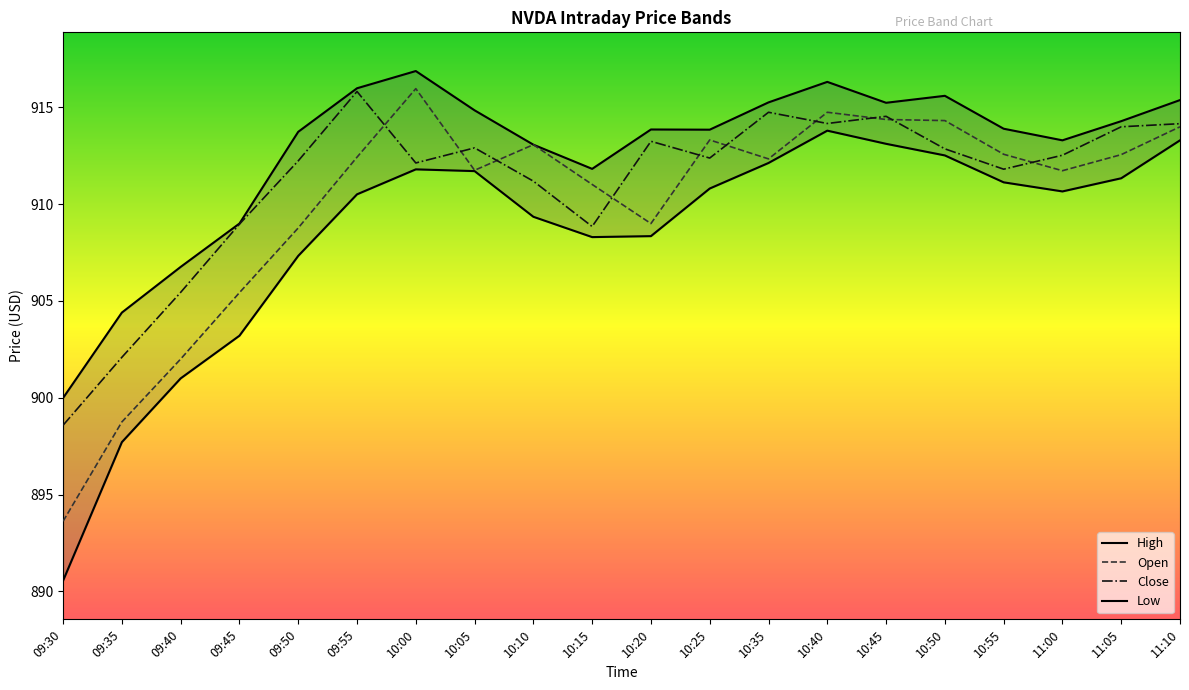

Reading left to right, list all the values displayed in this chart.

High: 09:30=900.0	09:35=904.4	09:40=906.8	09:45=909.0	09:50=913.7	09:55=916.0	10:00=916.9	10:05=914.8	10:10=913.1	10:15=911.8	10:20=913.9	10:25=913.8	10:35=915.3	10:40=916.3	10:45=915.2	10:50=915.6	10:55=913.9	11:00=913.3	11:05=914.3	11:10=915.4
Open: 09:30=893.6	09:35=898.8	09:40=902.0	09:45=905.4	09:50=908.8	09:55=912.4	10:00=916.0	10:05=911.8	10:10=913.1	10:15=911.0	10:20=909.0	10:25=913.3	10:35=912.3	10:40=914.8	10:45=914.4	10:50=914.3	10:55=912.6	11:00=911.7	11:05=912.6	11:10=914.0
Close: 09:30=898.6	09:35=902.1	09:40=905.4	09:45=909.0	09:50=912.2	09:55=915.8	10:00=912.1	10:05=912.9	10:10=911.2	10:15=908.8	10:20=913.2	10:25=912.4	10:35=914.7	10:40=914.2	10:45=914.5	10:50=912.9	10:55=911.8	11:00=912.5	11:05=914.0	11:10=914.2
Low: 09:30=890.5	09:35=897.7	09:40=901.0	09:45=903.2	09:50=907.3	09:55=910.5	10:00=911.8	10:05=911.7	10:10=909.4	10:15=908.3	10:20=908.3	10:25=910.8	10:35=912.1	10:40=913.8	10:45=913.1	10:50=912.5	10:55=911.1	11:00=910.7	11:05=911.3	11:10=913.3